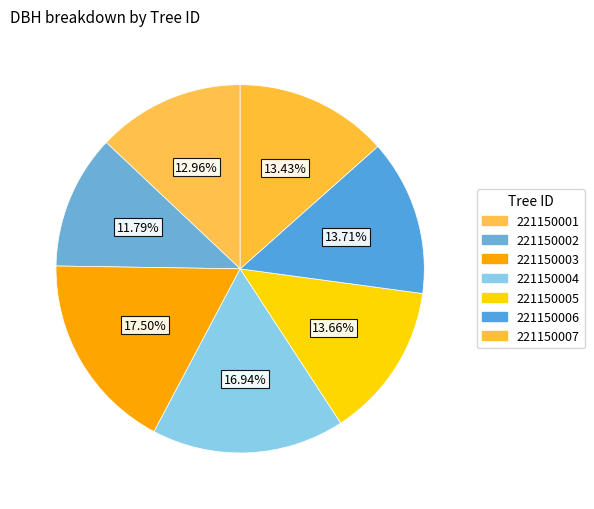

To the nearest percent, what percentage of the pie is 221150004?

17%